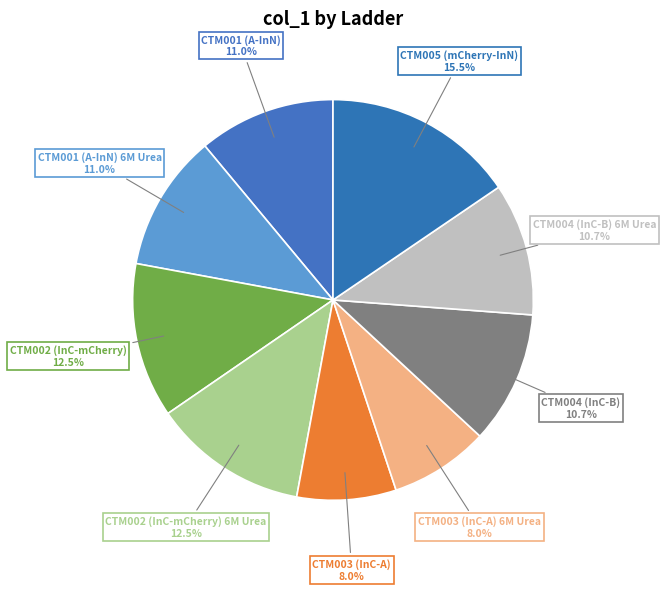

Does any single category account for the majority?

No